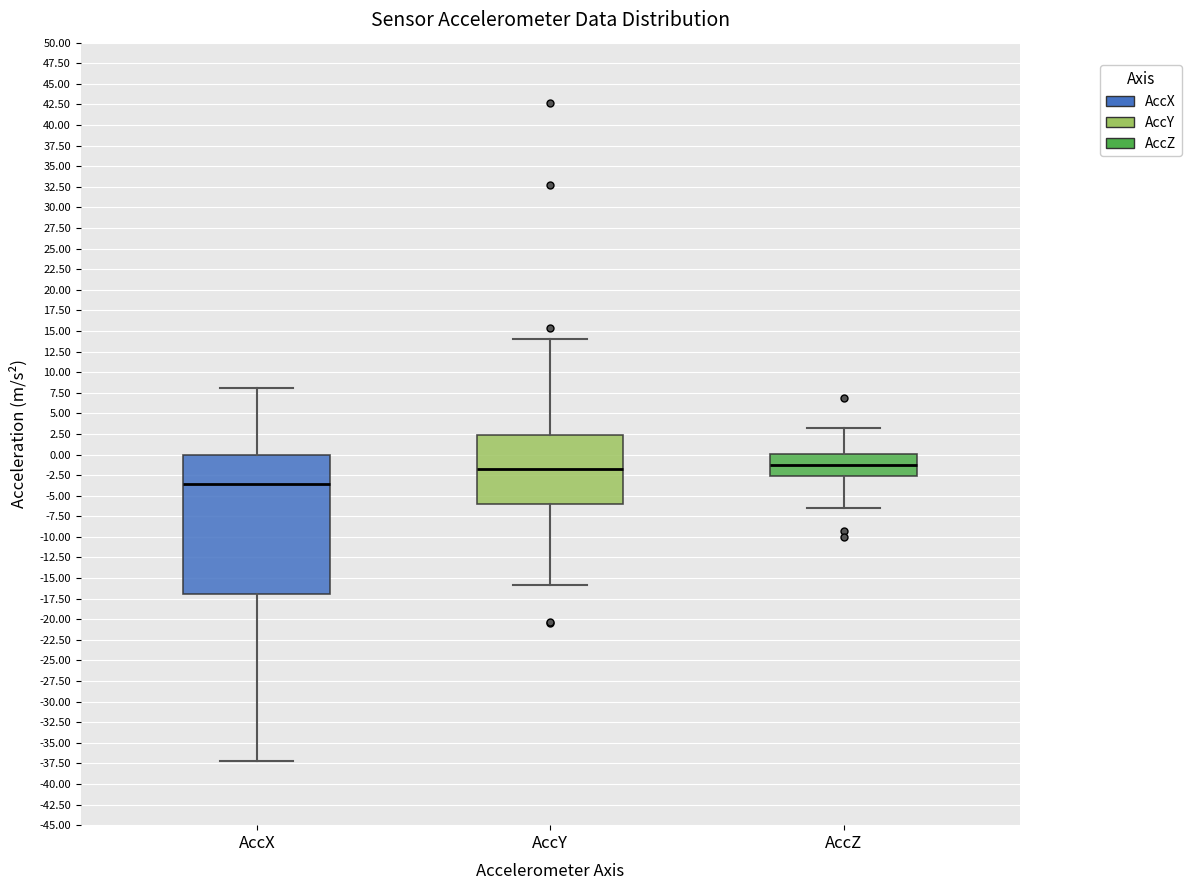

Reading left to right, transcribe this box plot: for each box, give where its median line is, the range the box spans, and where its two whiskers end, as read against the y-axis. The values are not printed on the chart, so give them approximately, as read against the axis.

AccX: median -3.5, box -17.0 to 0.0, whiskers -37.0 to 8.0
AccY: median -2.0, box -6.0 to 2.5, whiskers -16.0 to 14.0
AccZ: median -1.5, box -2.5 to 0.0, whiskers -6.5 to 3.0